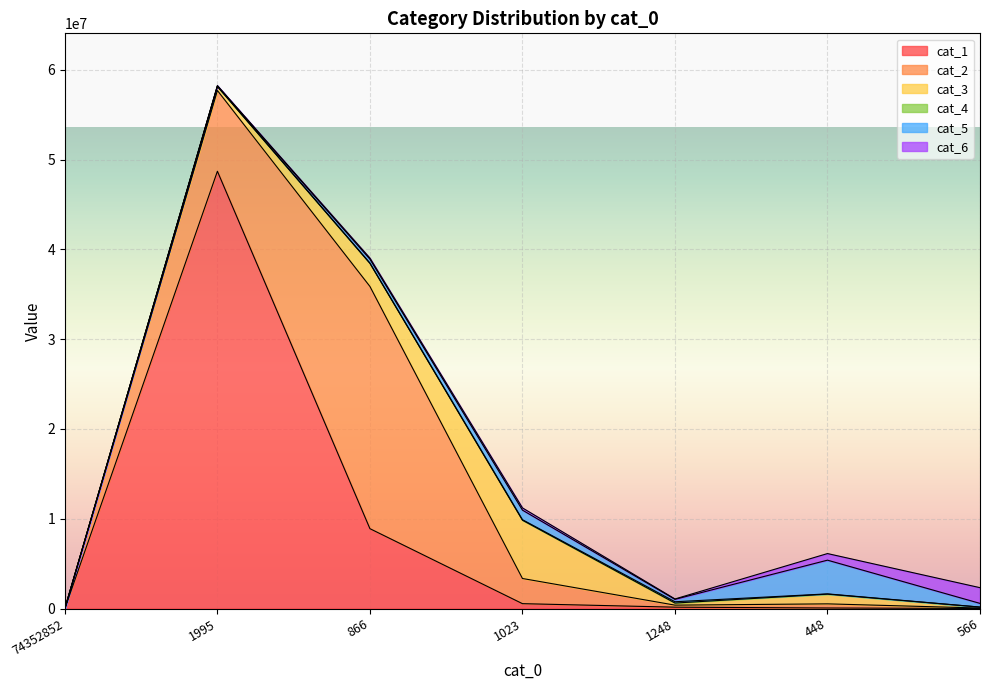

The cat_5 series shows 1940916 at 74352852. True or false?

False